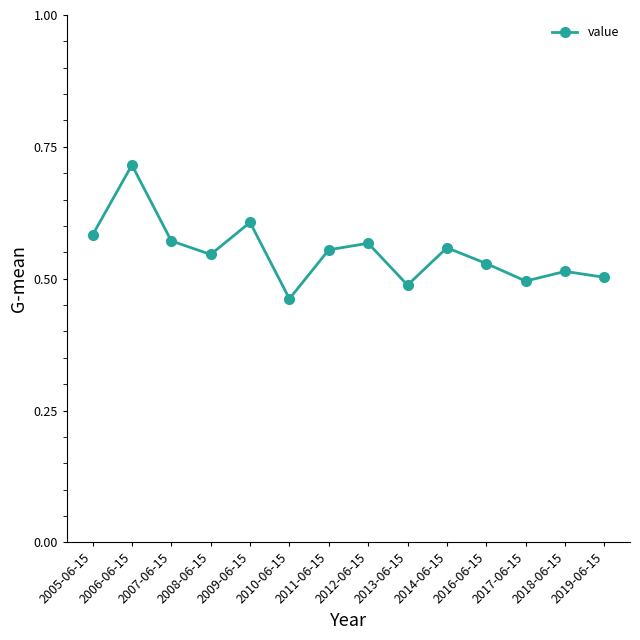

What is the label of the 6th point from the left?

2010-06-15